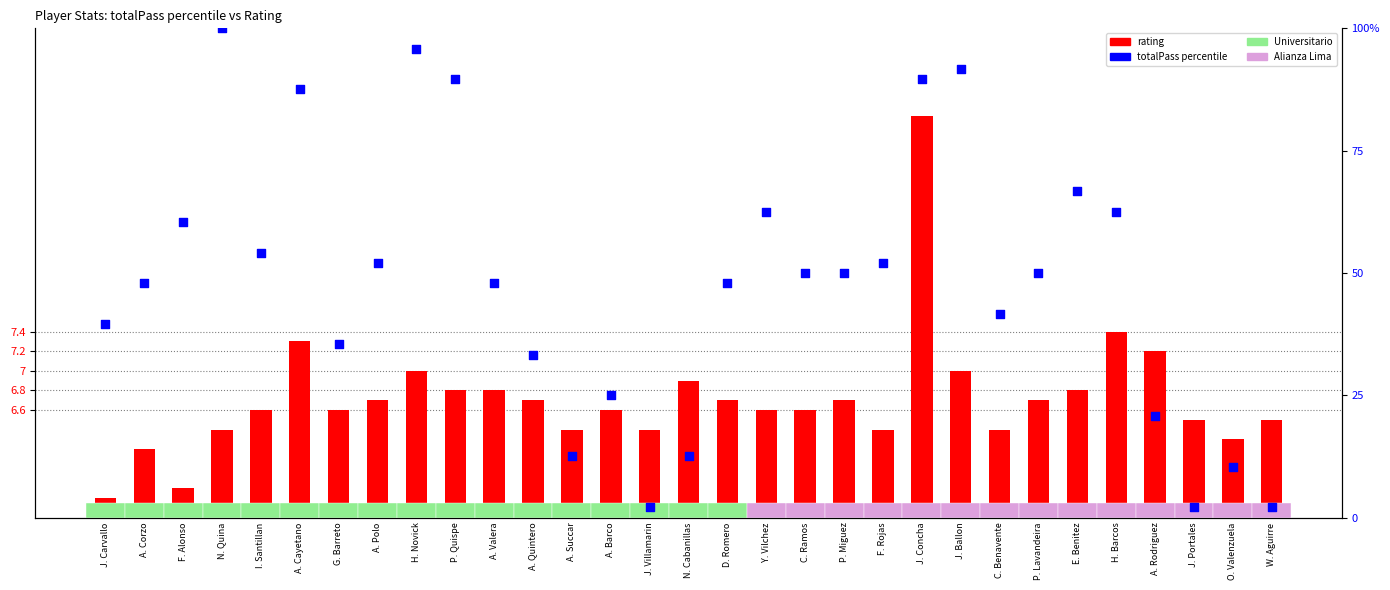

What are all the series names shown in the legend?

rating, totalPass percentile